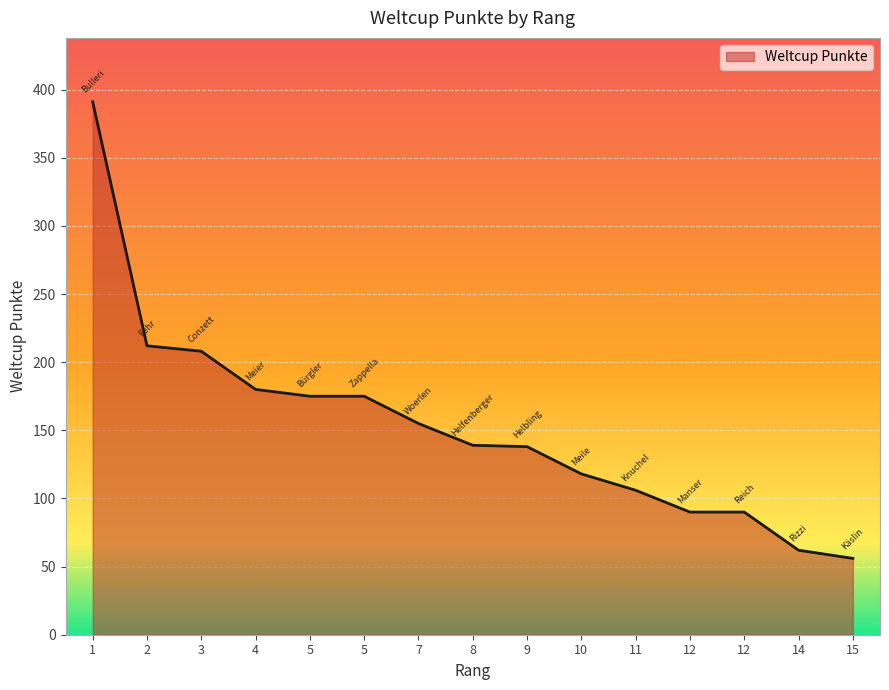

What is the maximum value shown in the chart?

391